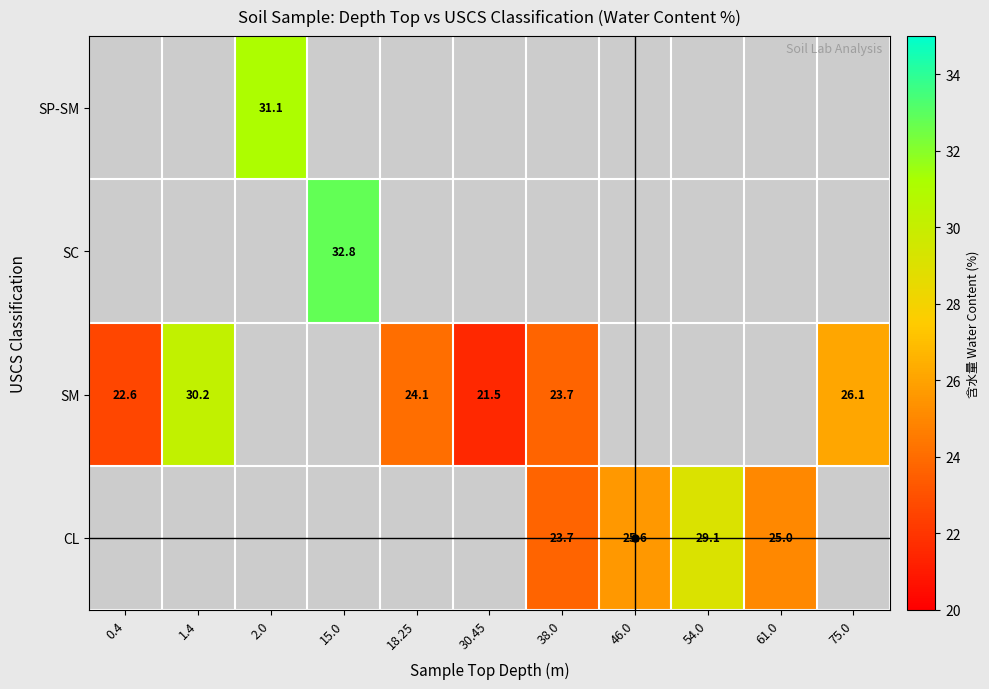

Which category has the highest value across all series?

15.0